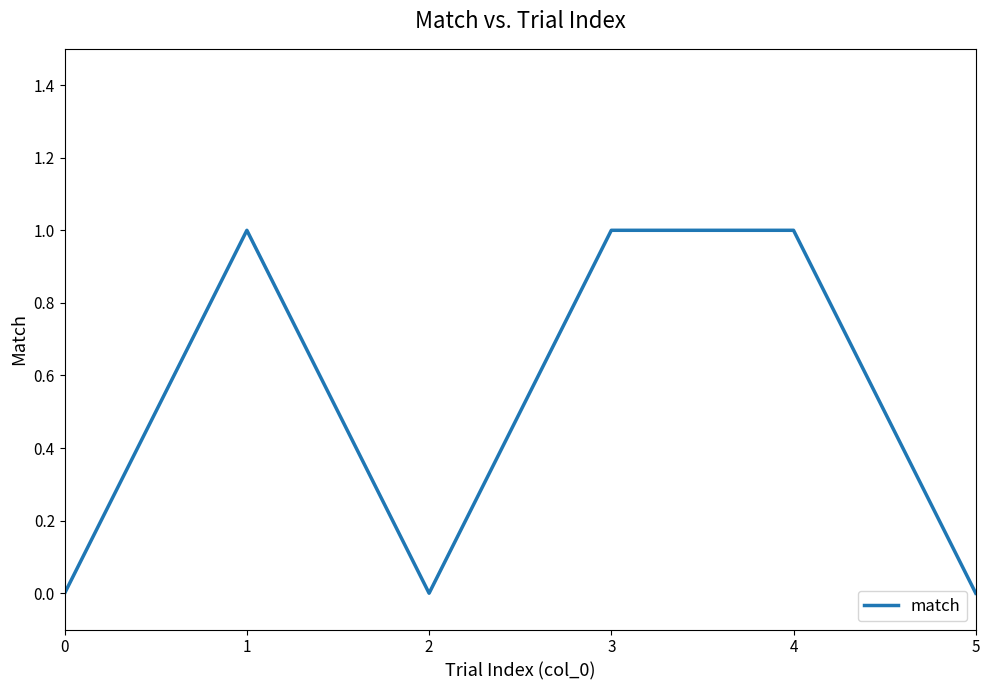

How many values are below 1?

3